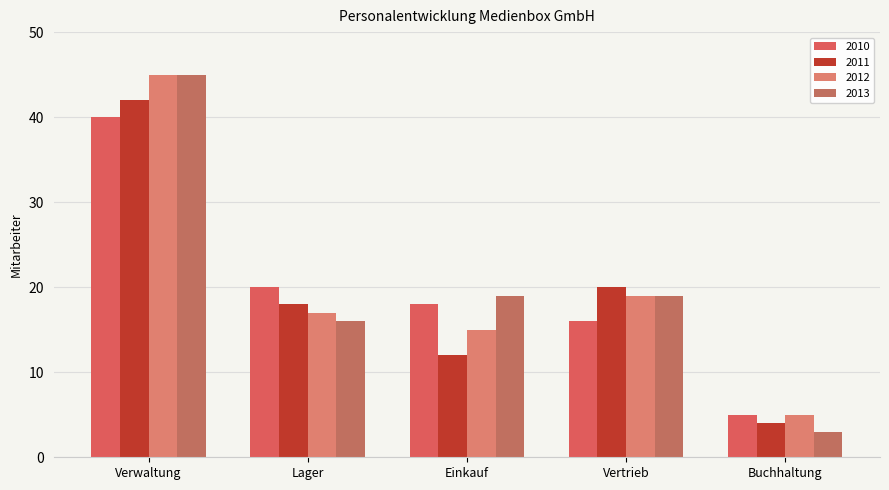

Which label corresponds to the largest value in the chart?

Verwaltung